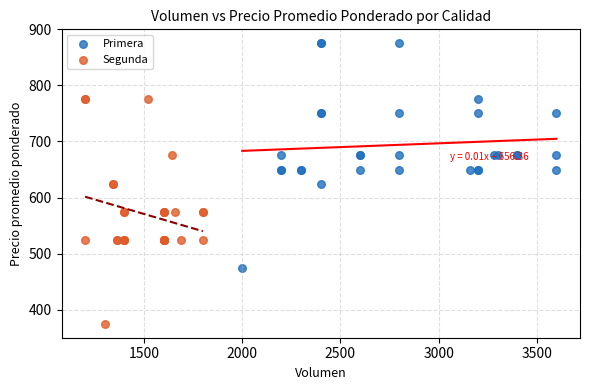

What are all the series names shown in the legend?

Primera, Segunda